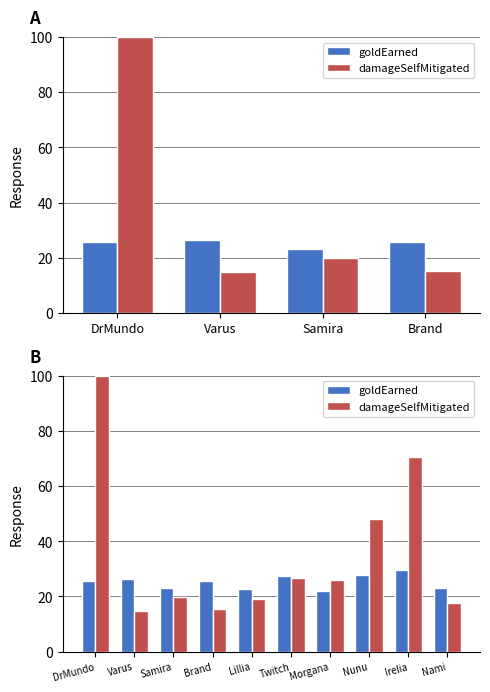

What is the label of the 9th bar from the right?

Varus